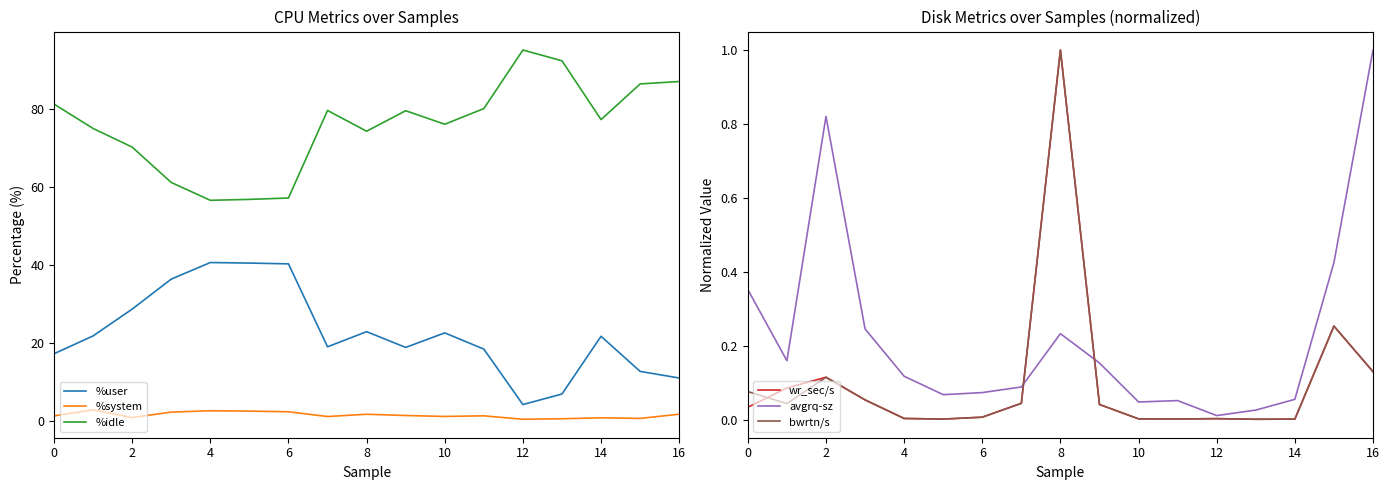

The value of wr_sec/s at 2 is 0.2. True or false?

False